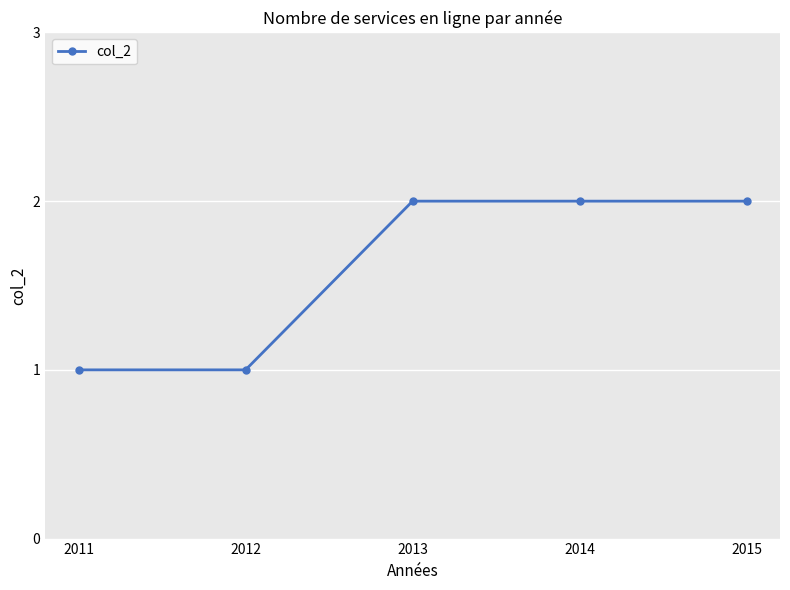

Does the chart display data point markers on the line(s)?

Yes